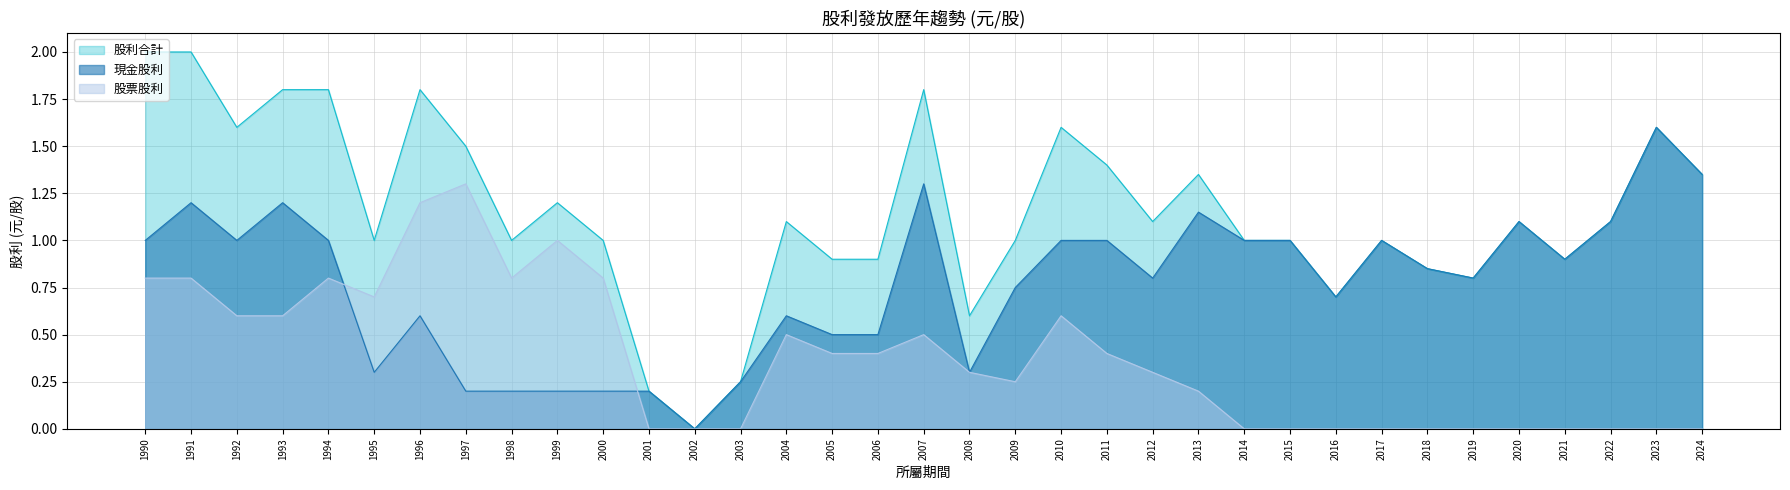

True or false: 股票股利 and 現金股利 intersect in this chart.

True